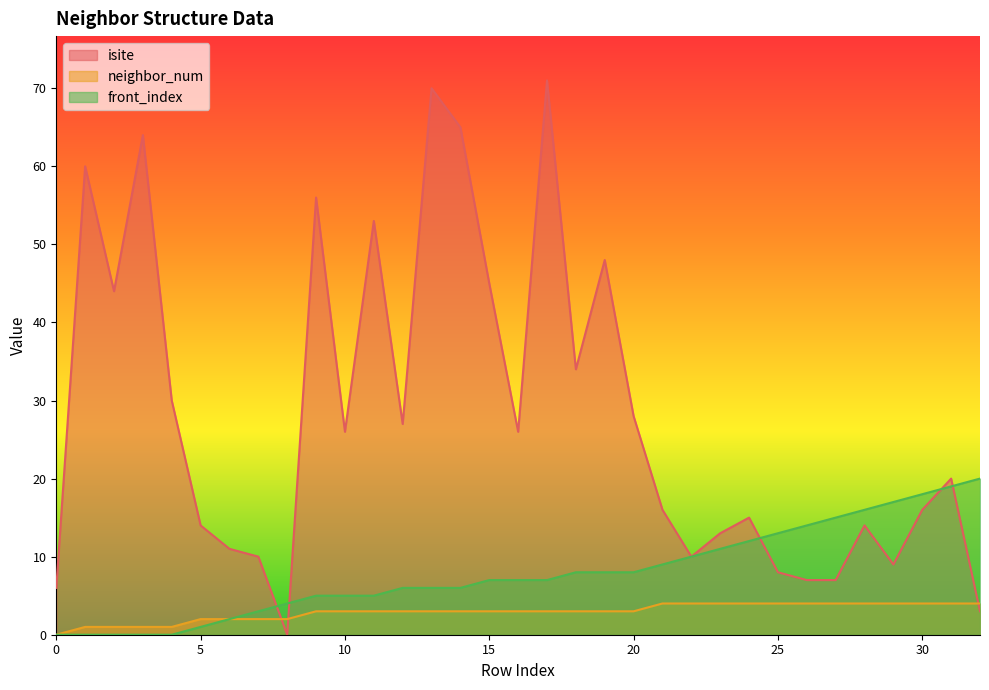

How many values in the neighbor_num series exceed 3?

12